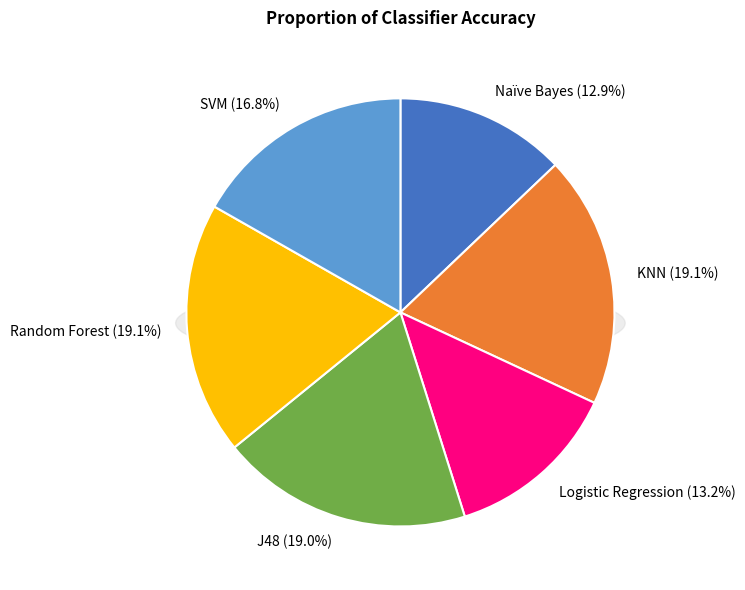

What percentage is the Naïve Bayes slice, to the nearest percent?

13%